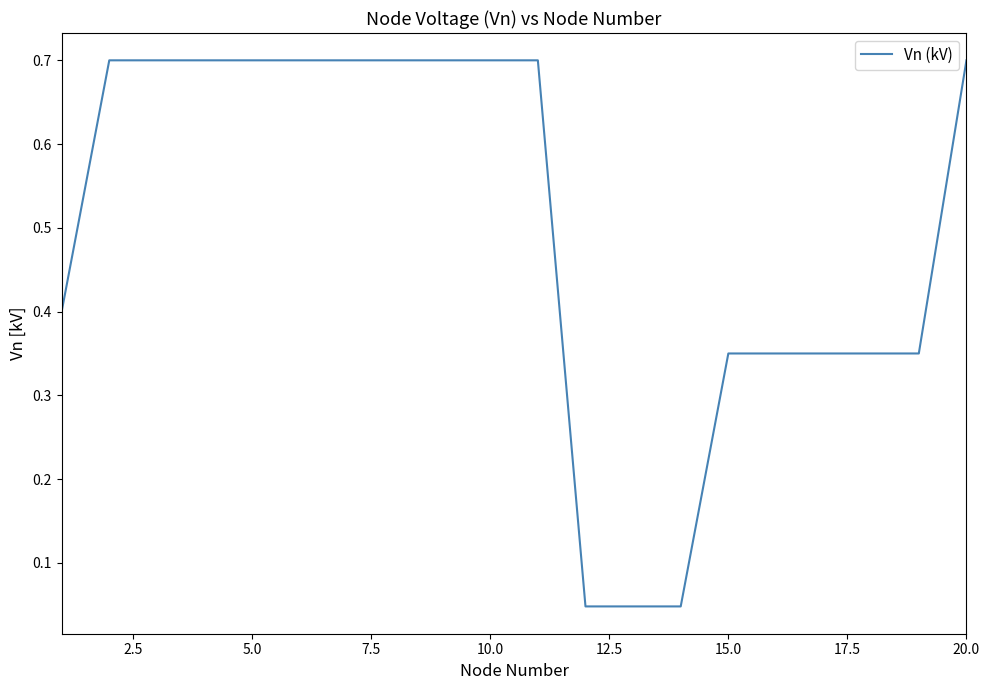

What is the difference between the maximum and second lowest values?

0.7